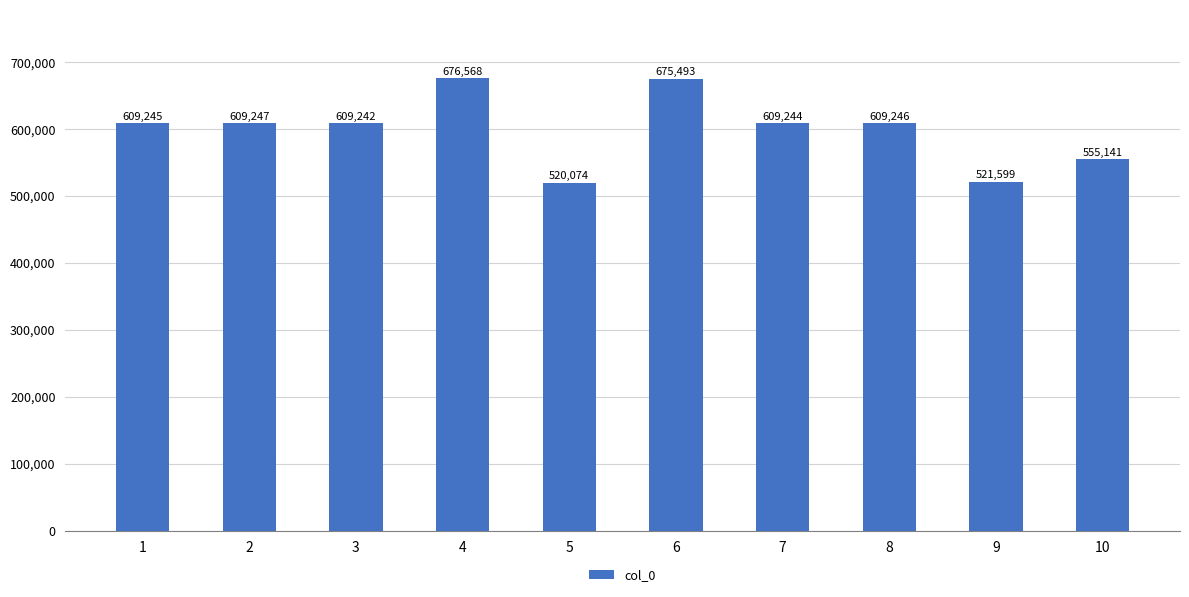

What is the value of the 1st bar from the left?

609245